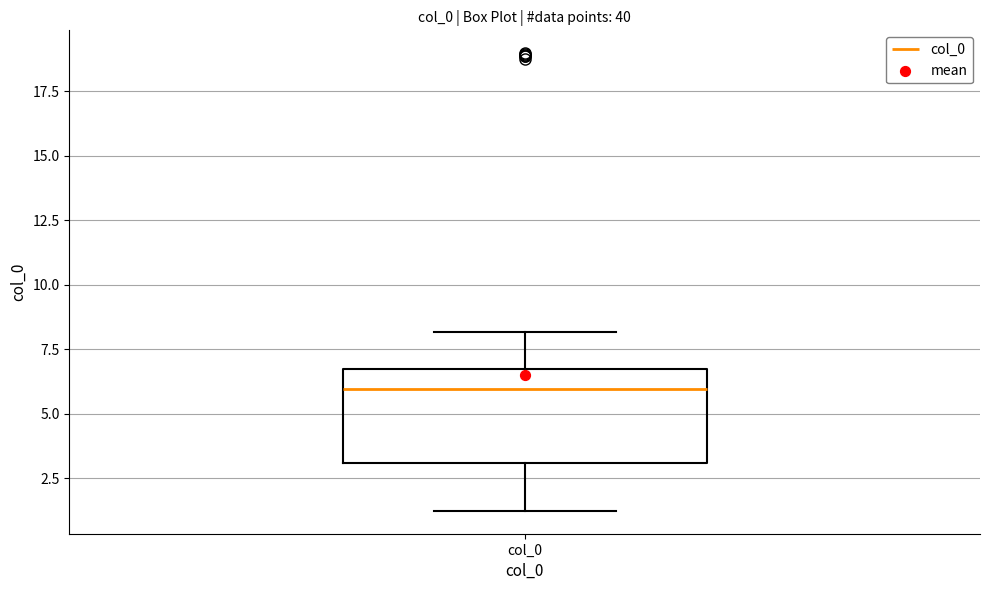

Where is the lower edge of the box for col_0 on the y-axis? The values are not printed on the chart, so give them approximately, as read against the axis.

3.0